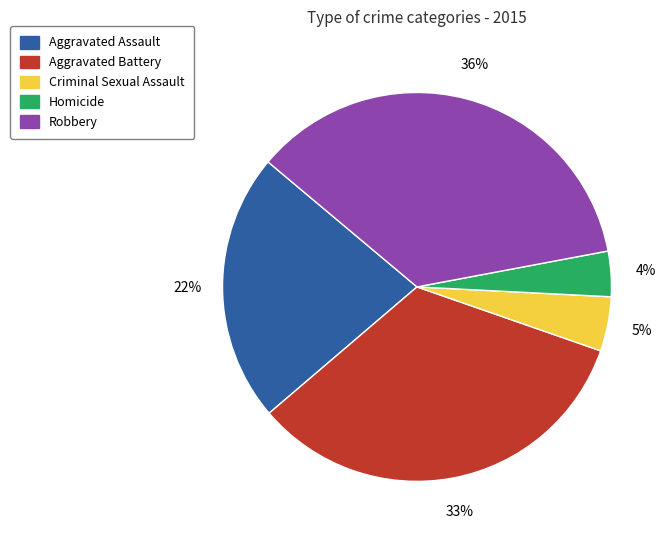

Does Robbery represent more than half of the total?

No